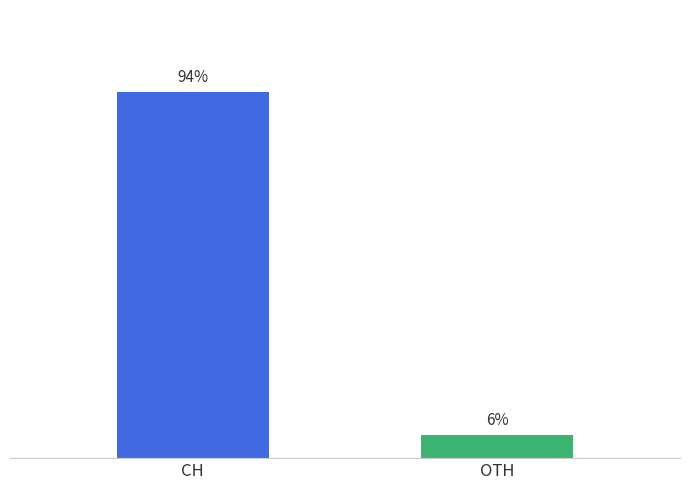

Reading right to left, extract all data points from this chart.

OTH=6	CH=94